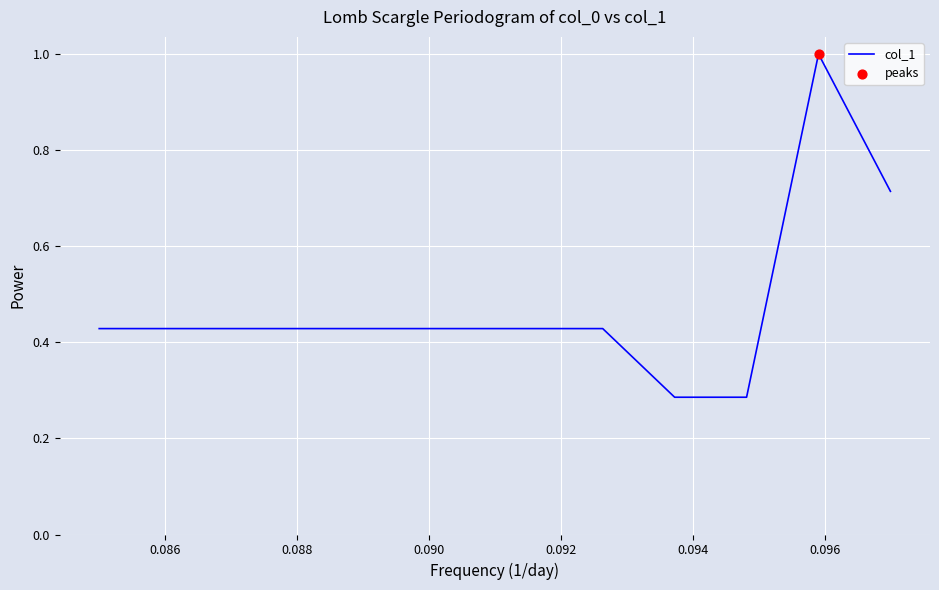

What is the greatest value displayed?

1.0